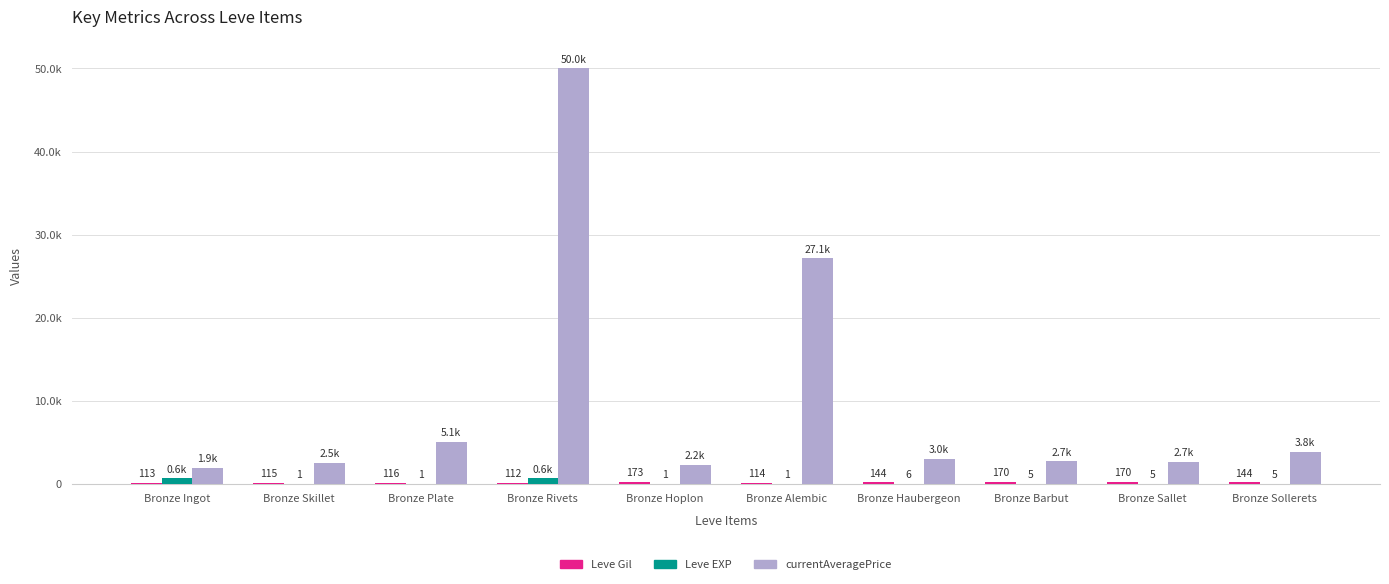

Are the bars horizontal?

No